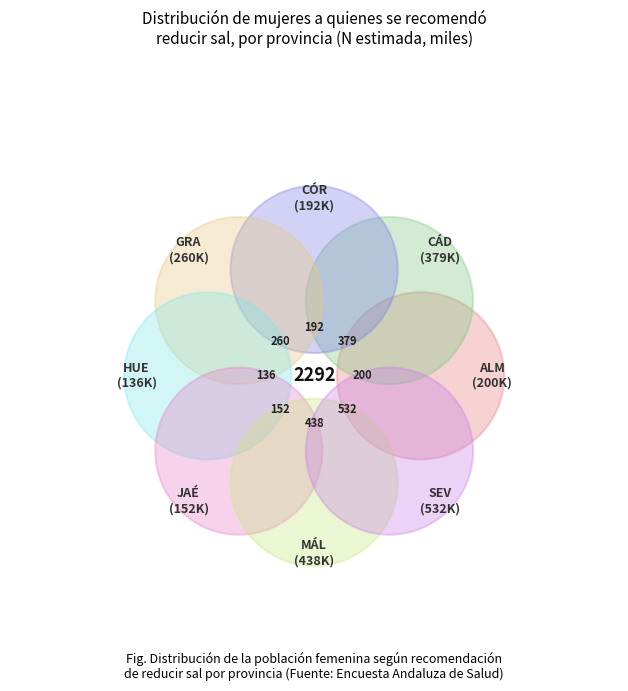

Do Huelva and Sevilla together represent more than half of the pie?

No